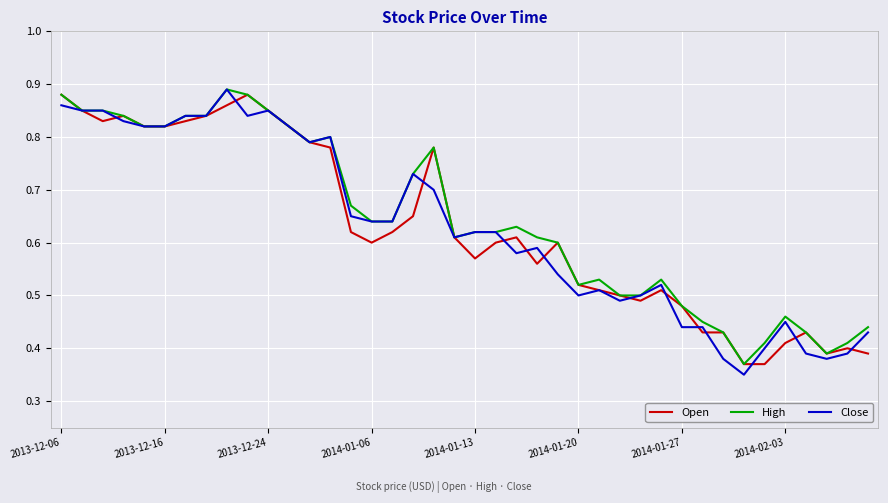

Does the chart have visible grid lines?

Yes